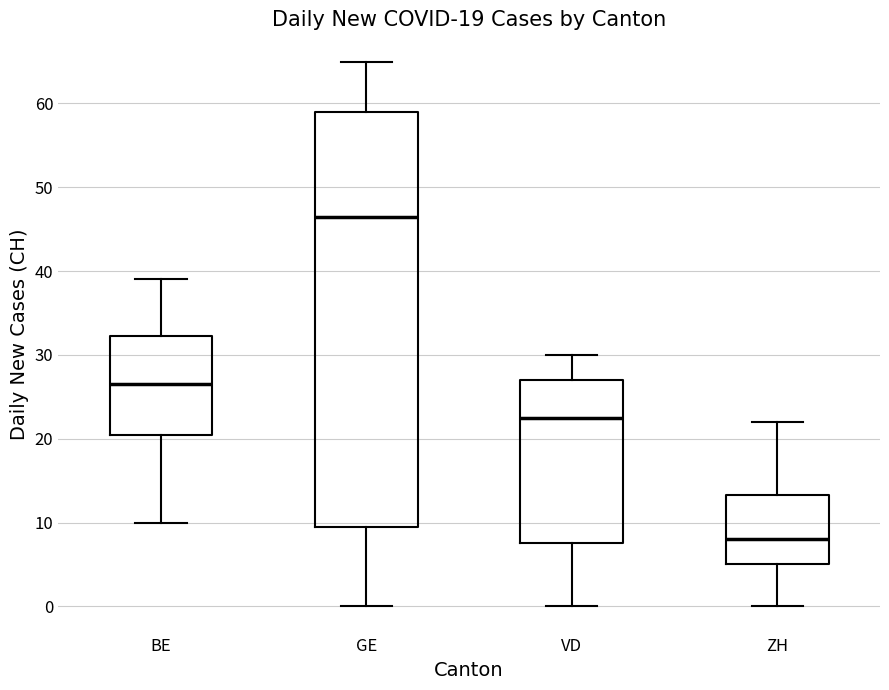

Comparing the boxes themselves (not the whiskers), which one is the tallest?

GE